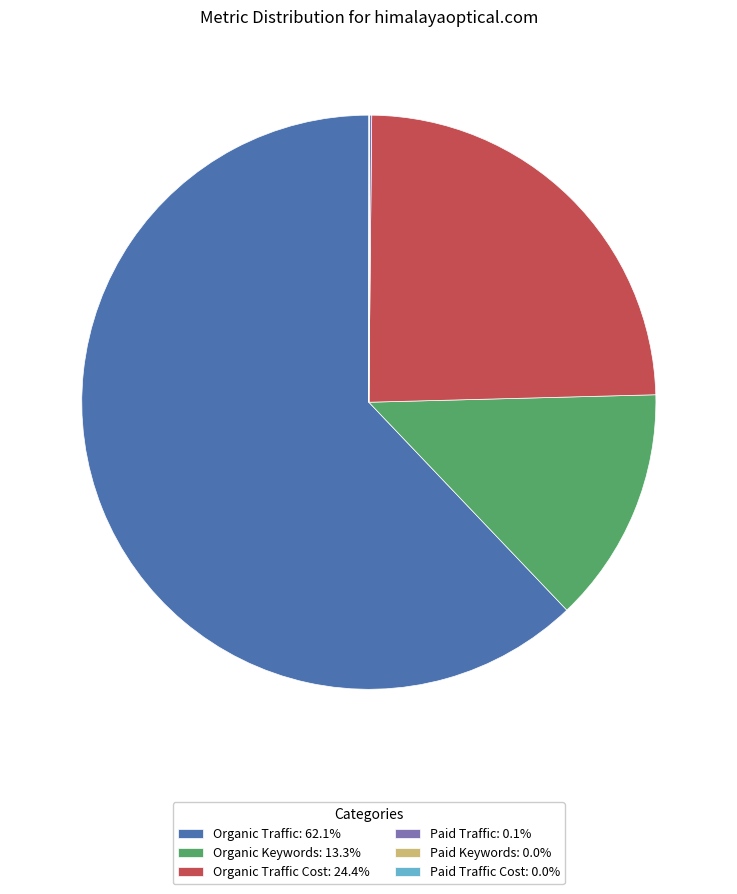

Does Organic Traffic: 62.1% account for over 50% of the chart?

Yes